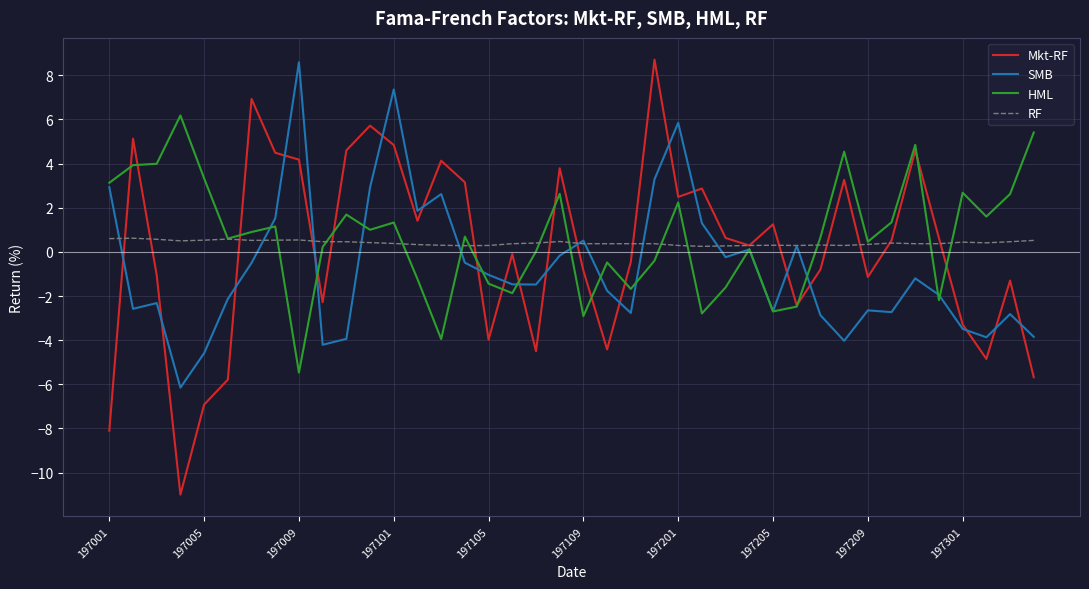

What is the maximum value for Mkt-RF?

8.7